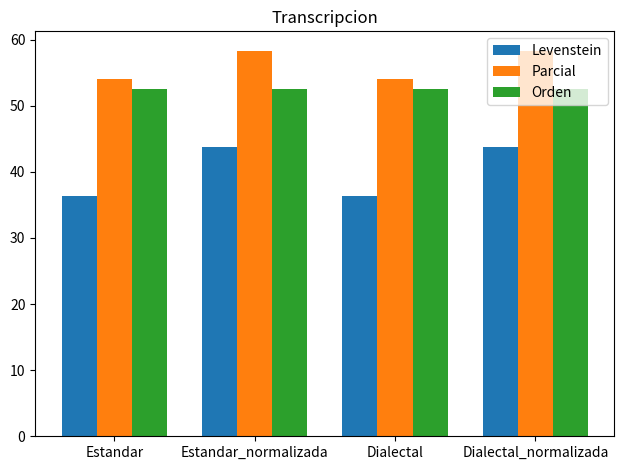

The Parcial series shows 34.8 at Estandar_normalizada. True or false?

False